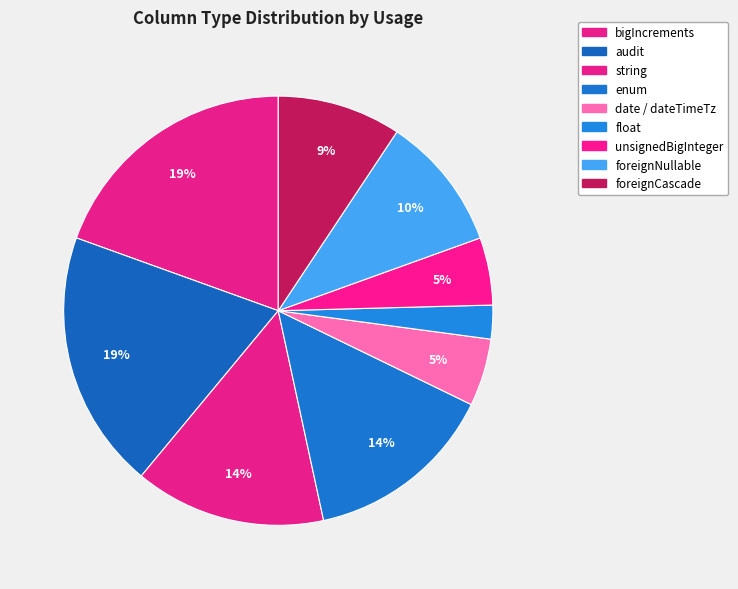

Does any single category account for the majority?

No